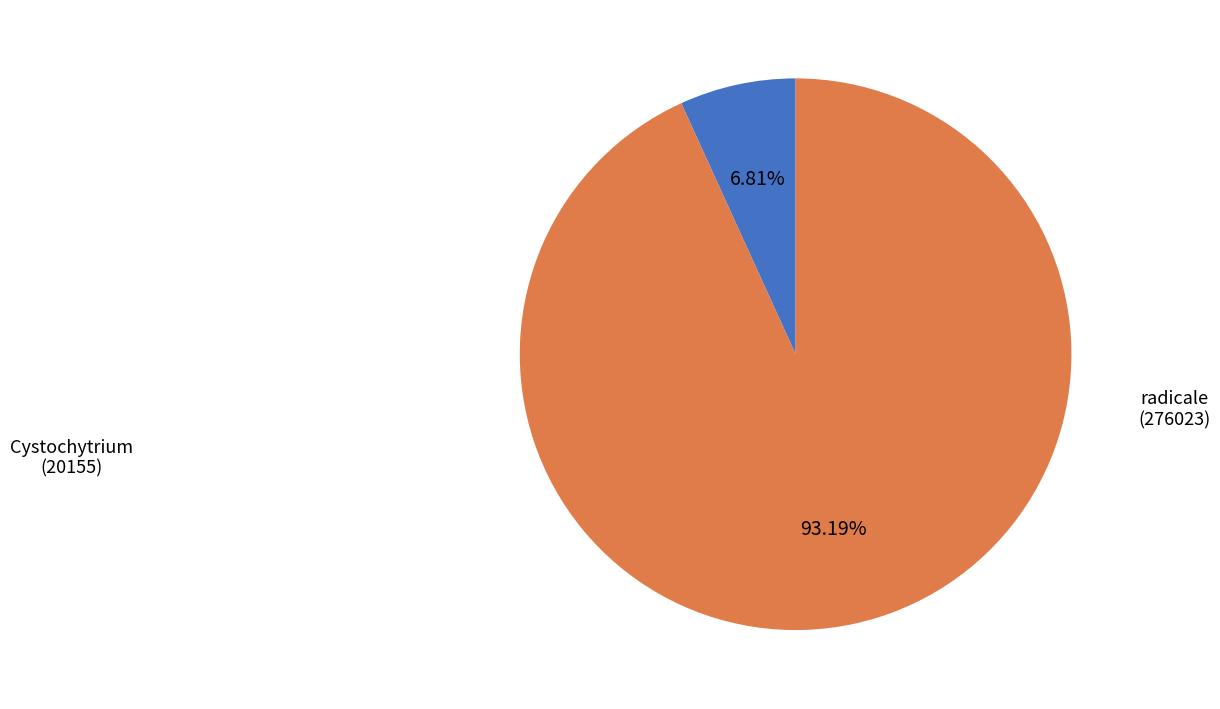

Is it true that radicale (276023) is 93% of the pie?

True